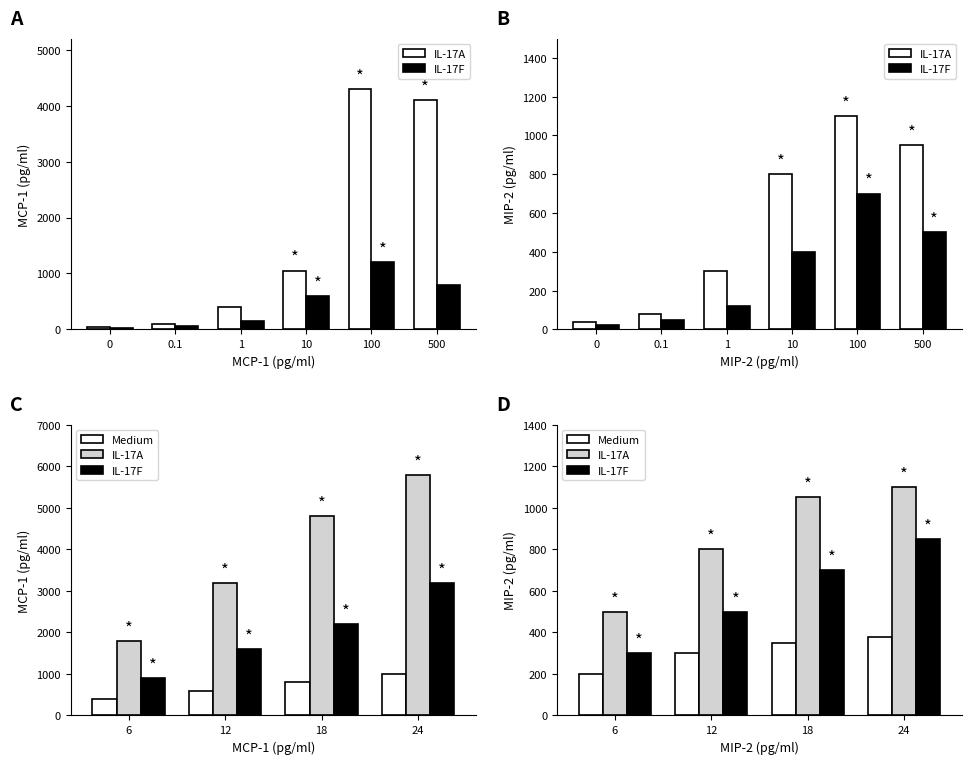

What is the sum of all IL-17F values?

2350